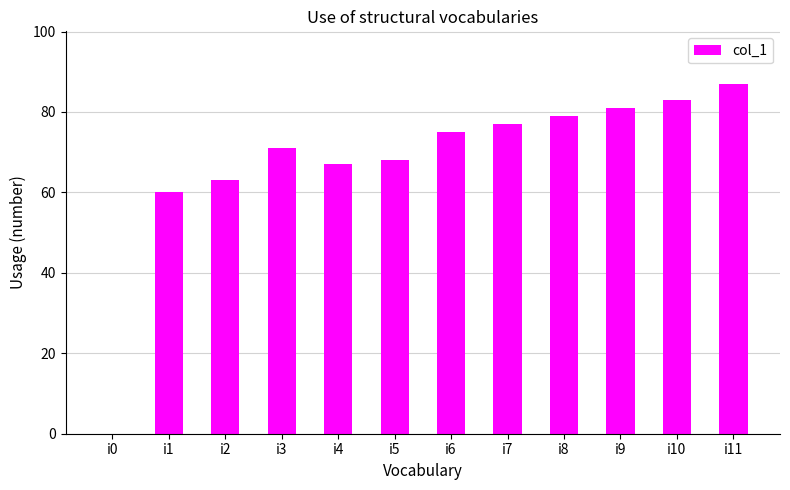

What is the approximate value at i10, to the nearest 5?

85